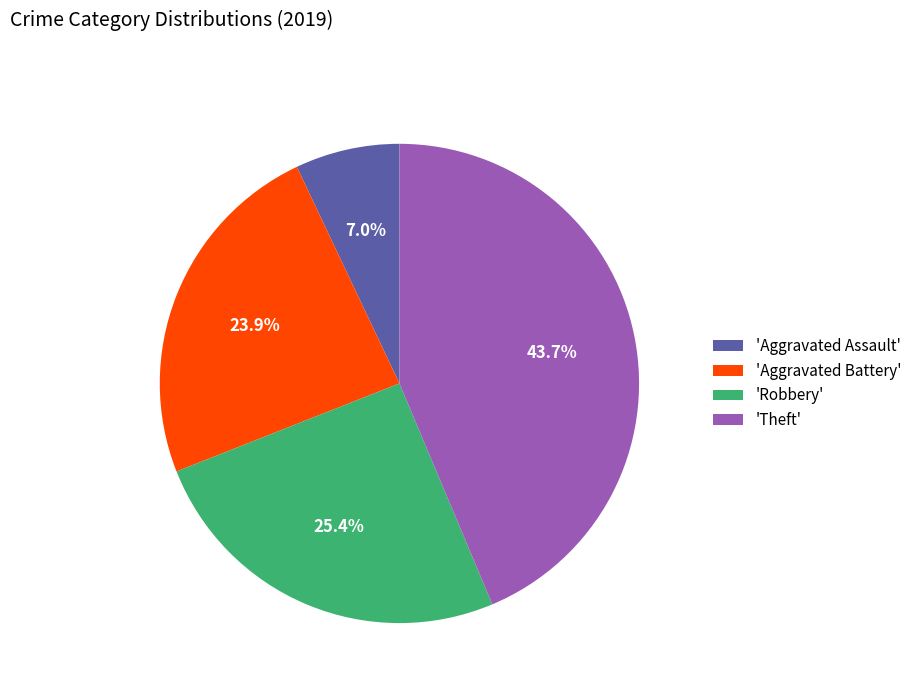

Approximately how many times larger is the value at 'Theft' compared to 'Aggravated Assault'?

6.2